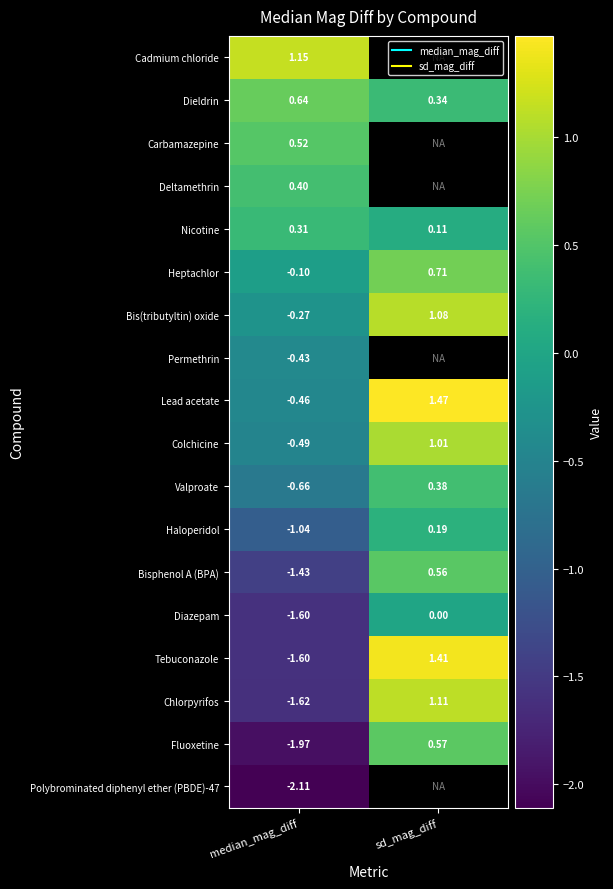

How many values in Heptachlor are above zero?

1